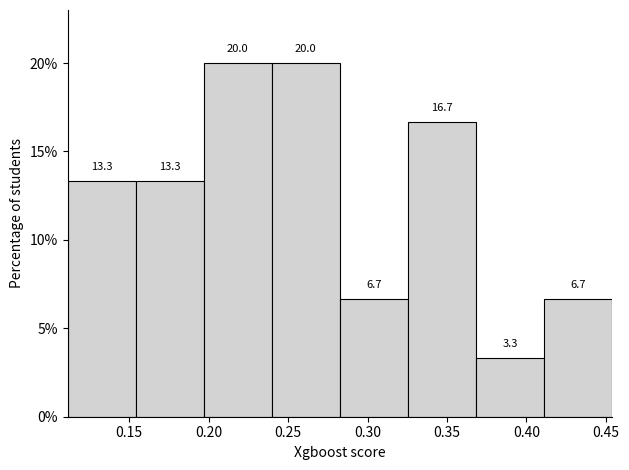

Reading left to right, list every bar in this chart as the range it spans on the x-axis followed by its height. The bar edges are not printed on the chart, so give them approximately, as read against the axis.

0.110 to 0.155: 13.3
0.155 to 0.195: 13.3
0.195 to 0.240: 20.0
0.240 to 0.285: 20.0
0.285 to 0.325: 6.7
0.325 to 0.370: 16.7
0.370 to 0.410: 3.3
0.410 to 0.455: 6.7